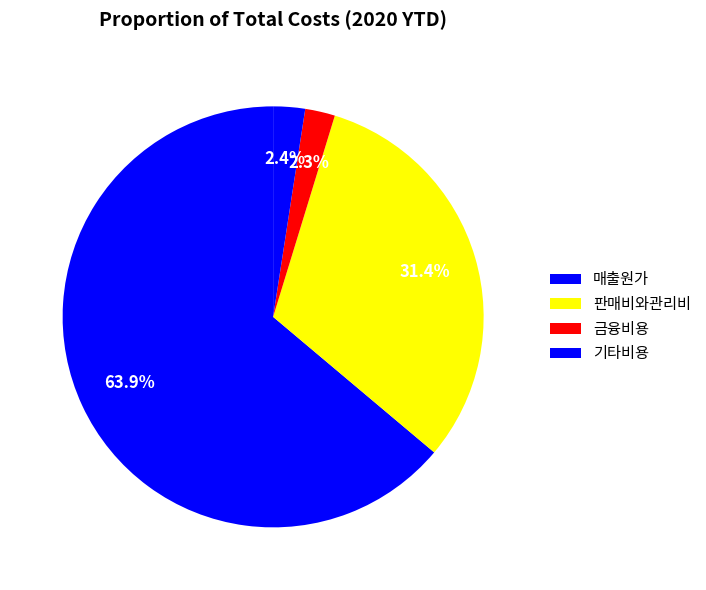

To the nearest percent, what is the difference between the largest and smallest slice percentages?

62%